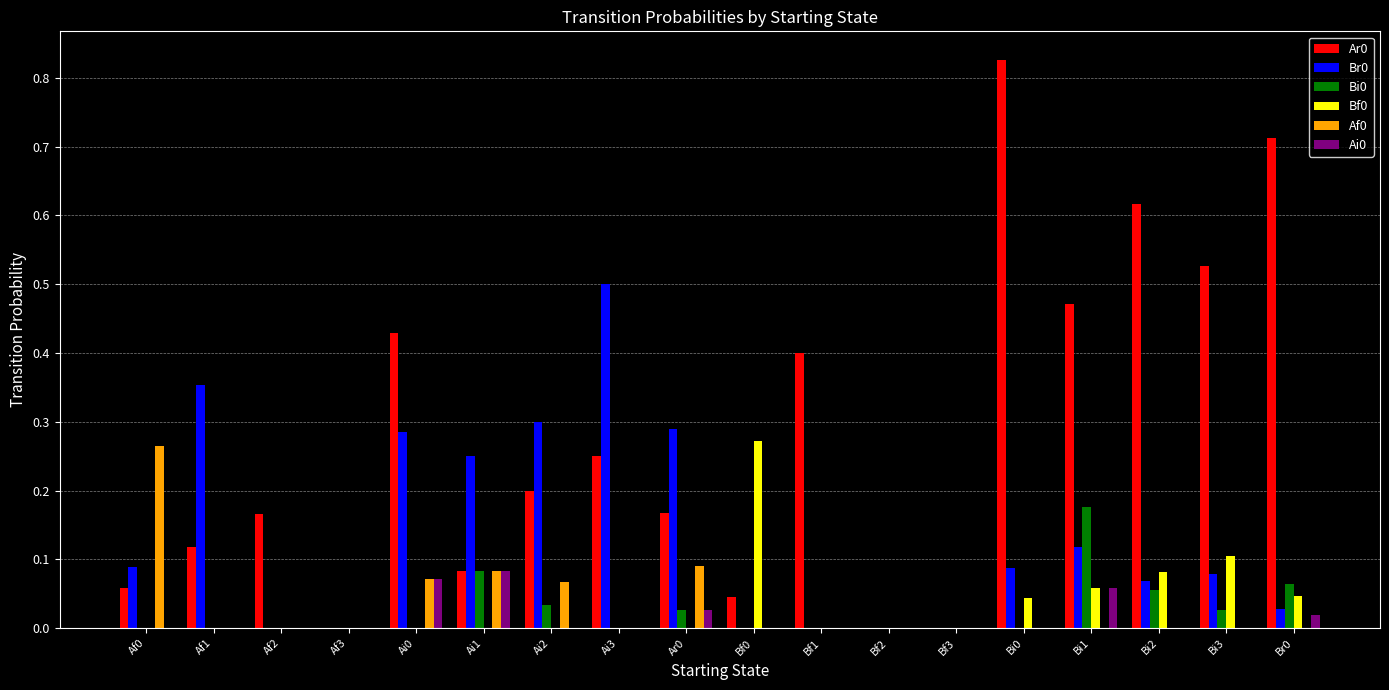

Is it true that Af0 equals 0.1 at Bi0?

False